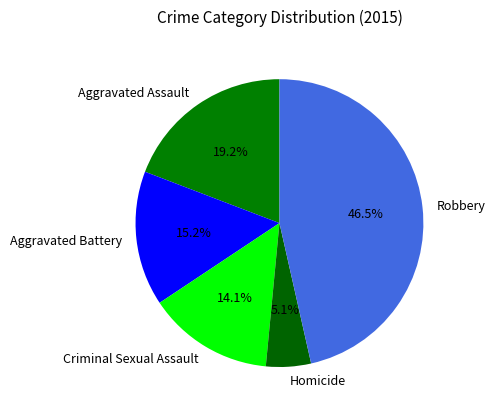

Is Homicide the majority of the pie?

No